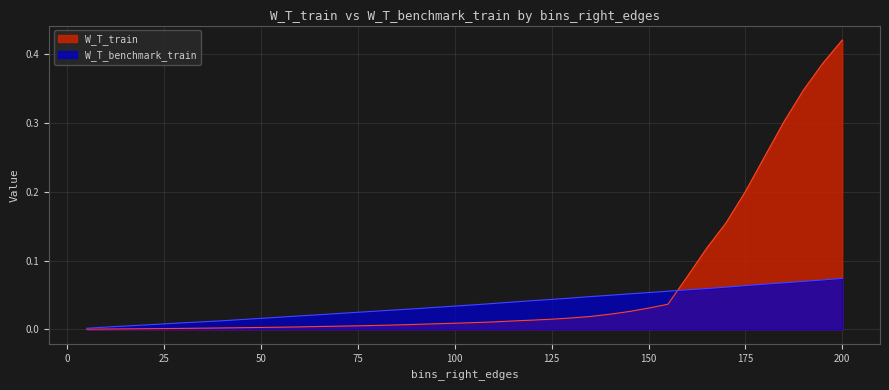

Does the chart have visible grid lines?

Yes